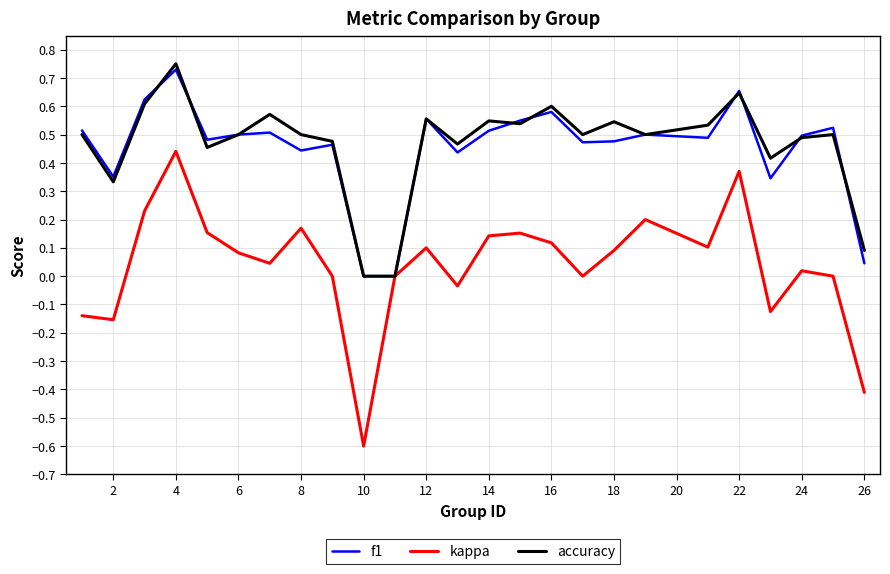

What is the minimum value shown in the chart?

-0.6